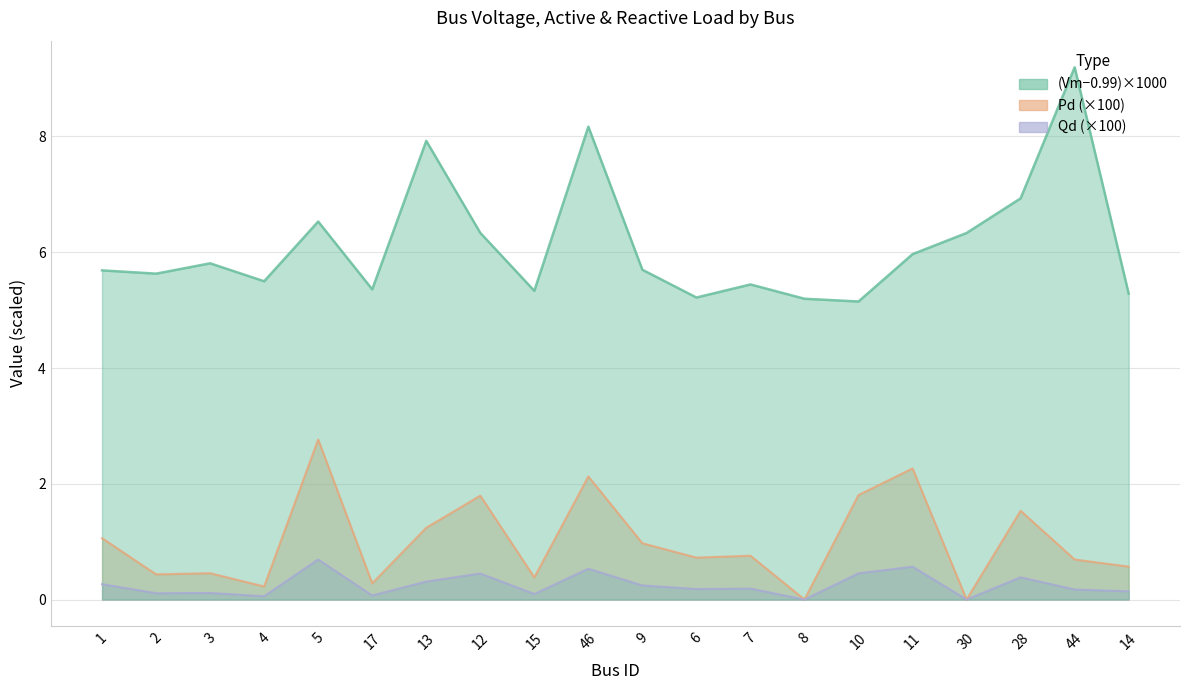

The value of Qd at 28 is 0.4. True or false?

True